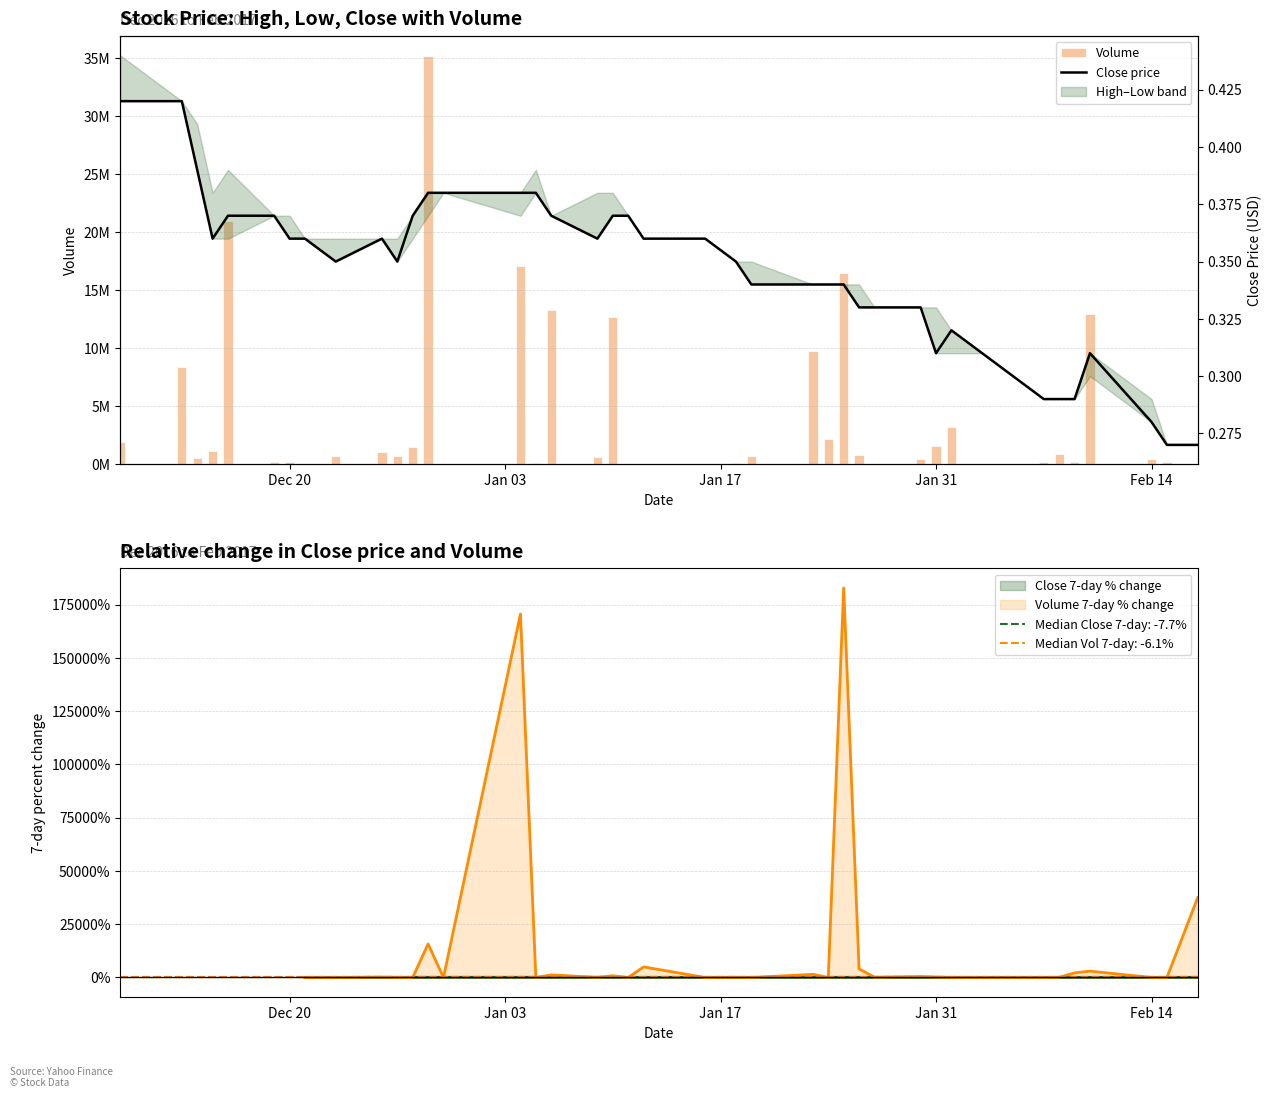

At how many categories does at least one series exceed 18168027?

2